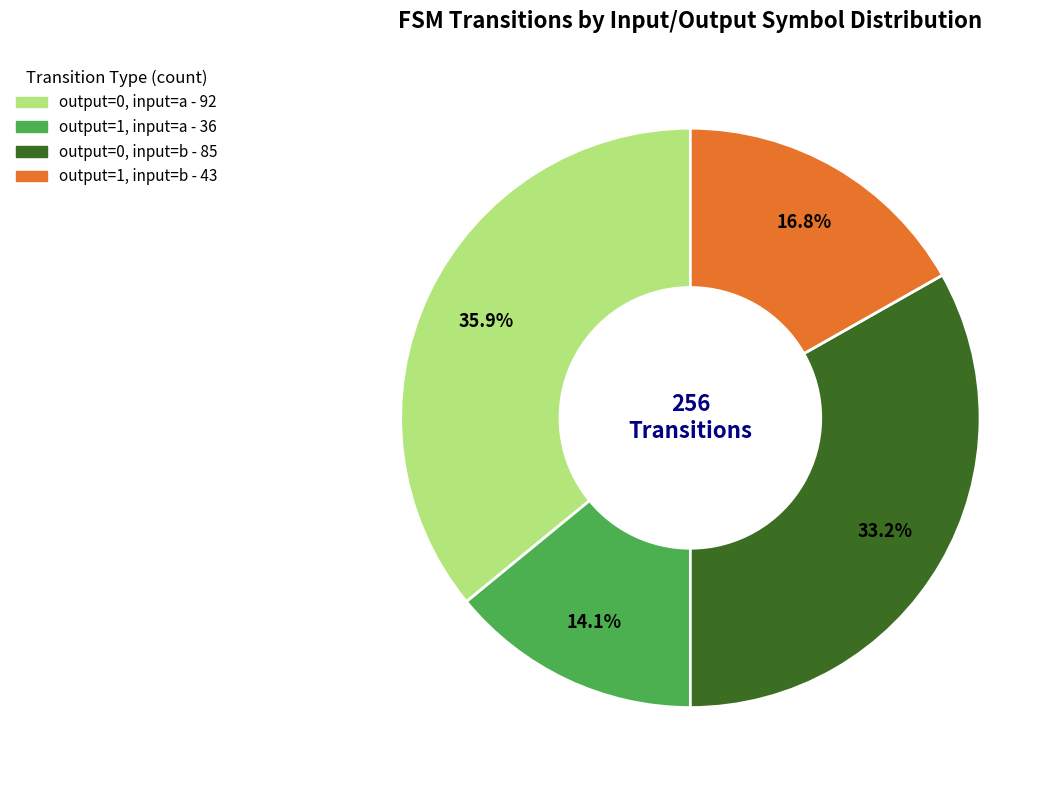

Does any single category account for the majority?

No